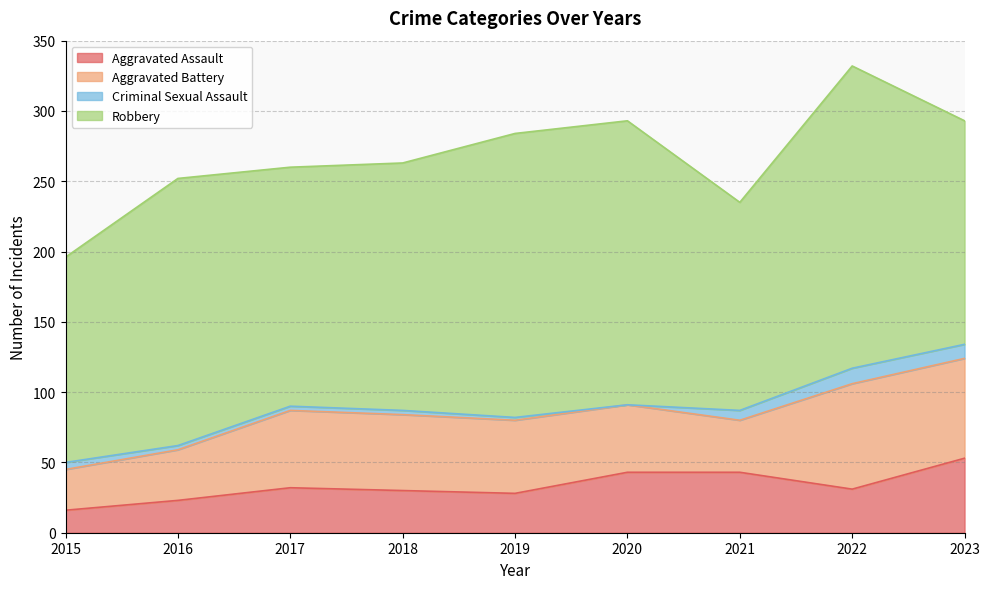

True or false: Robbery and Aggravated Battery intersect in this chart.

False